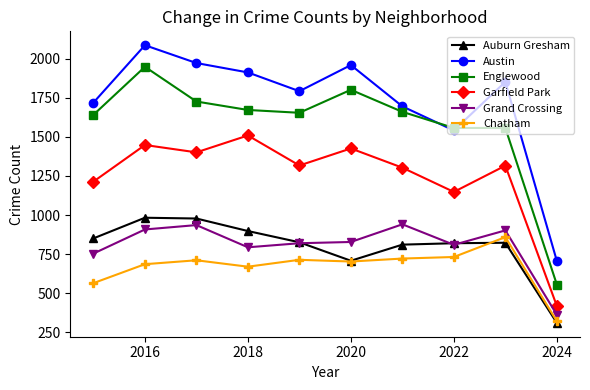

Rank the series by their maximum value, from highest to lowest.

Austin, Englewood, Garfield Park, Auburn Gresham, Grand Crossing, Chatham